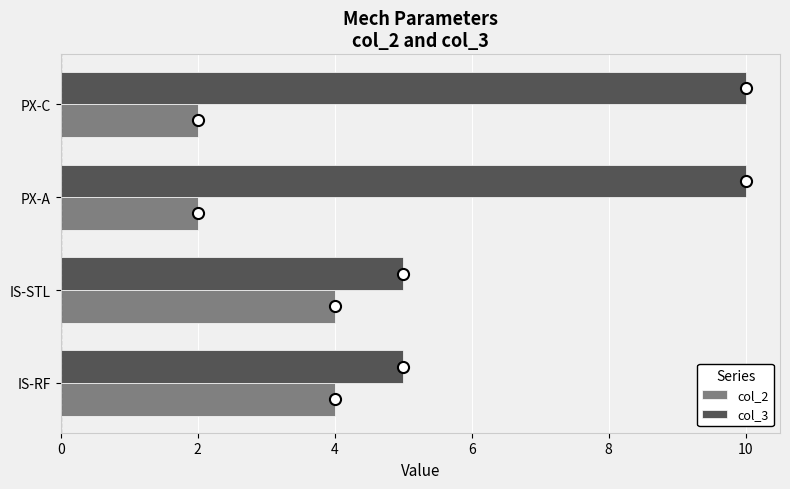

What is the difference between the maximum and minimum values in the col_3 series?

5